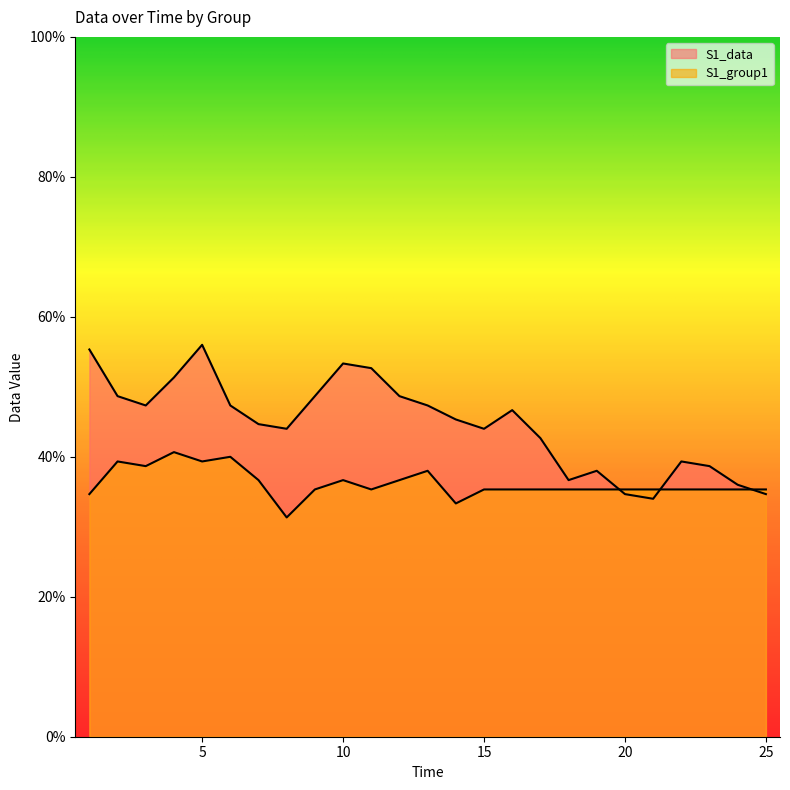

What is the sum of the S1_data values at 15 and 7?

88.7